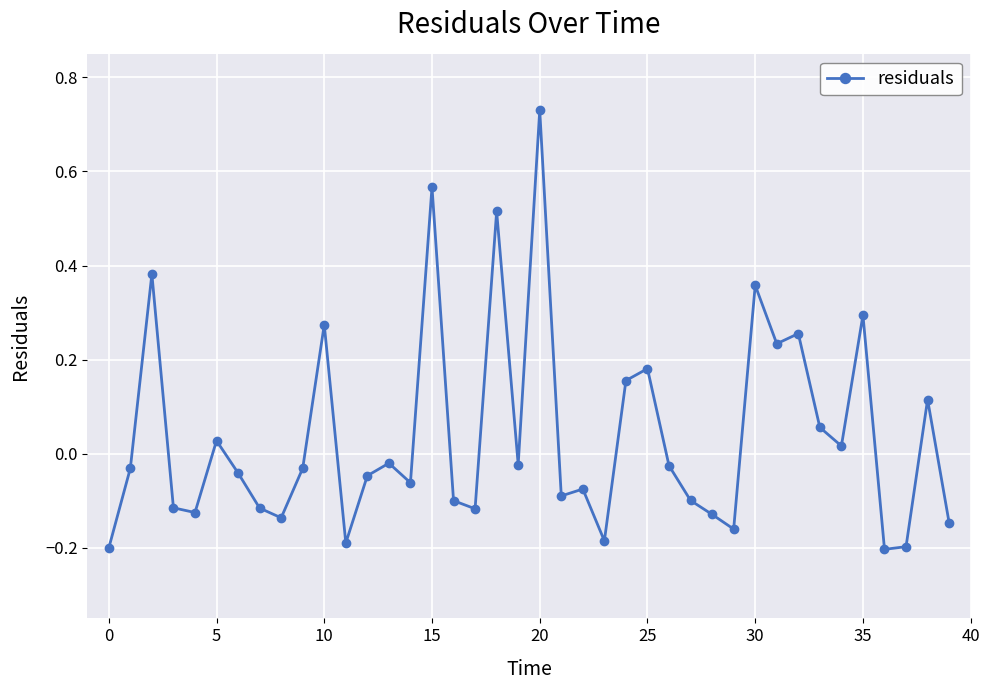

True or false: there are more than 1 points higher than both neighbors.

True